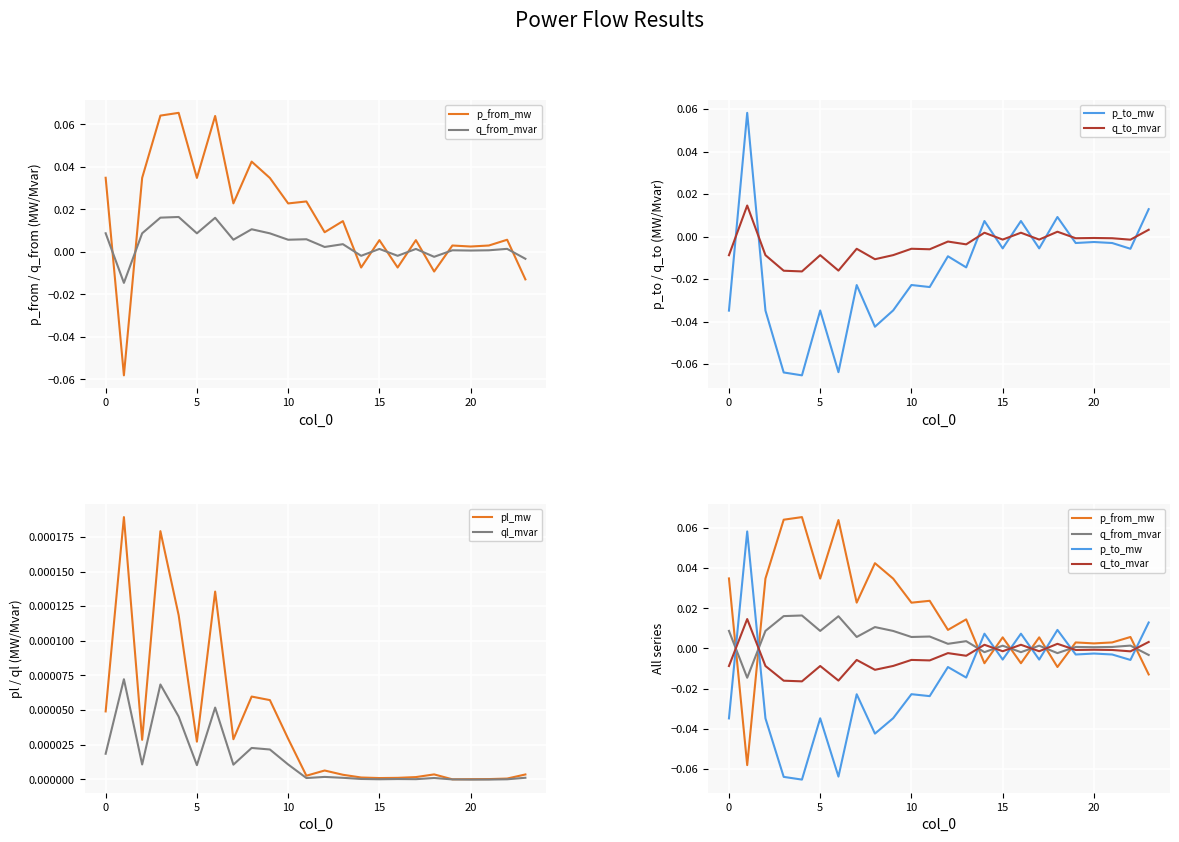

How many times do pl_mw and q_from_mvar cross each other?

9